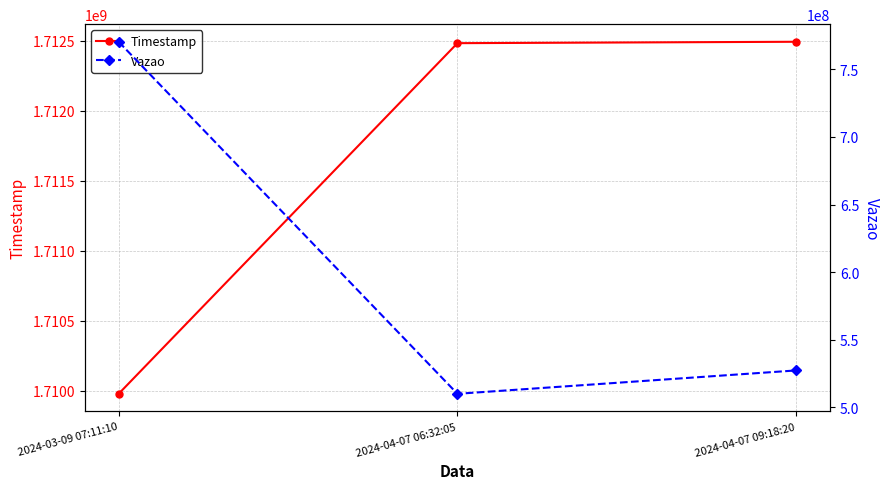

Where does the Vazao series first go above 527329925?

2024-03-09 07:11:10